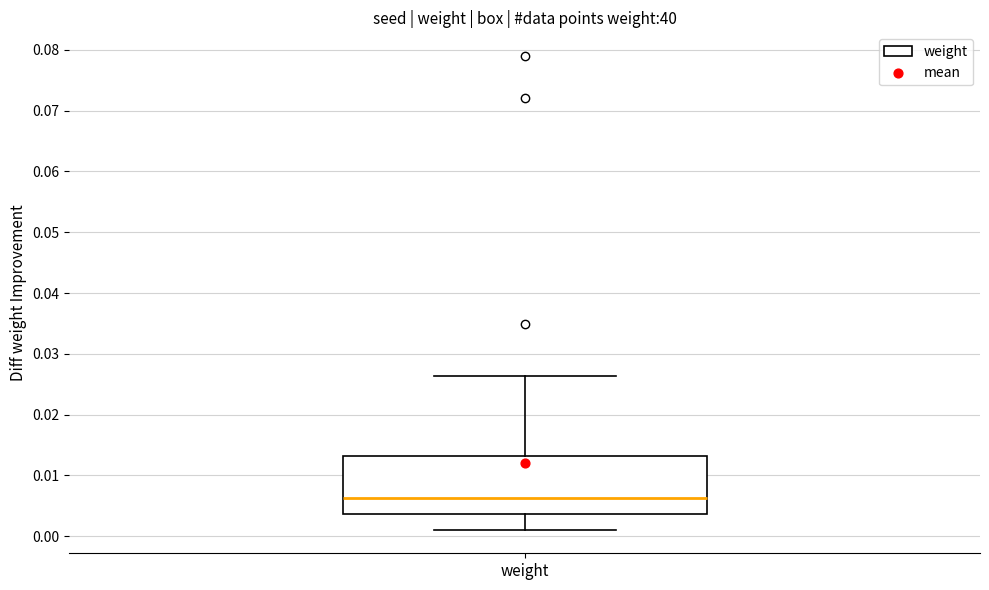

Transcribe this box plot: give where the median line is, the range the box spans, and where the two whiskers end, as read against the y-axis. The values are not printed on the chart, so give them approximately, as read against the axis.

median 0.006, box 0.004 to 0.013, whiskers 0.001 to 0.026